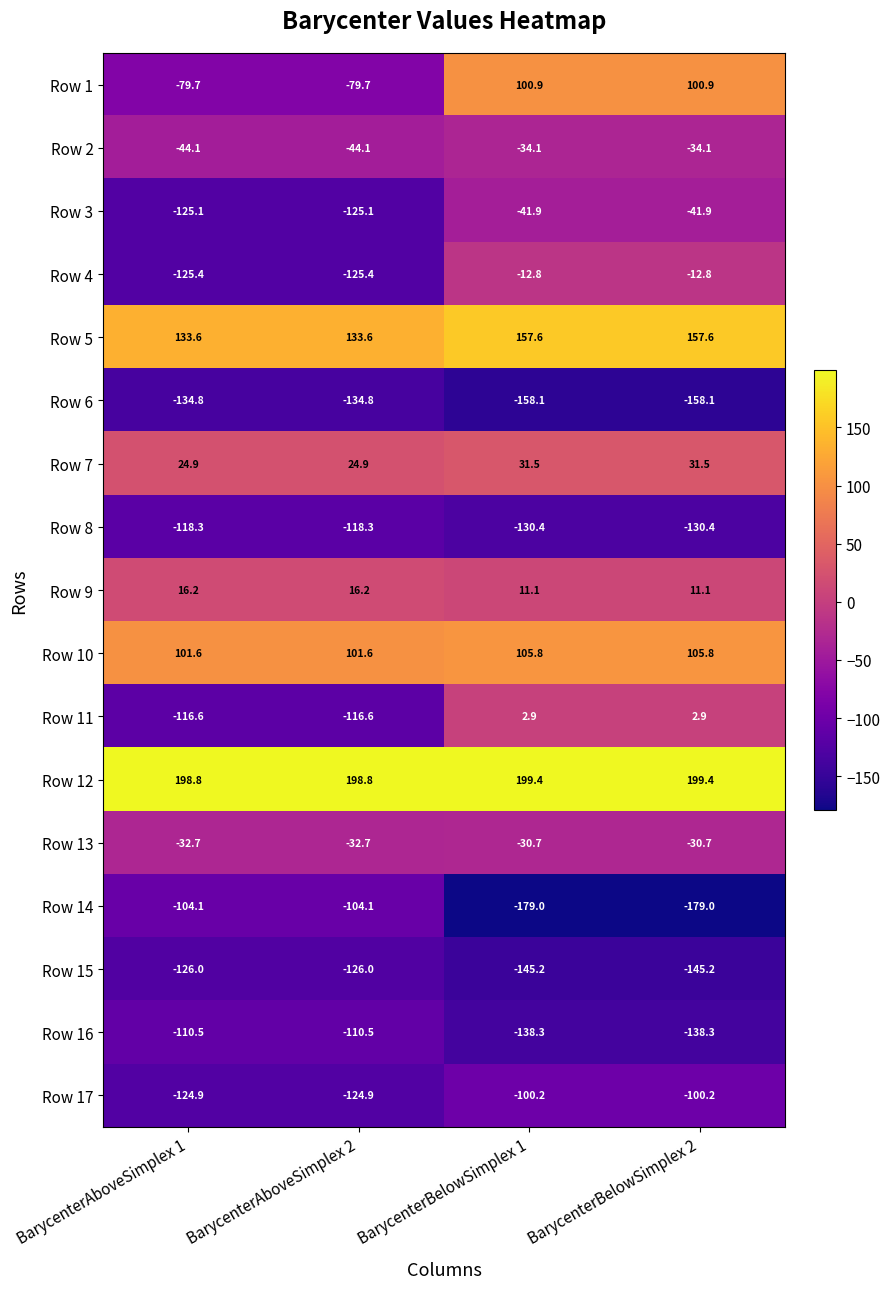

At BarycenterAboveSimplex 1, list the series in order from smallest to largest.

Row 6, Row 15, Row 4, Row 3, Row 17, Row 8, Row 11, Row 16, Row 14, Row 1, Row 2, Row 13, Row 9, Row 7, Row 10, Row 5, Row 12